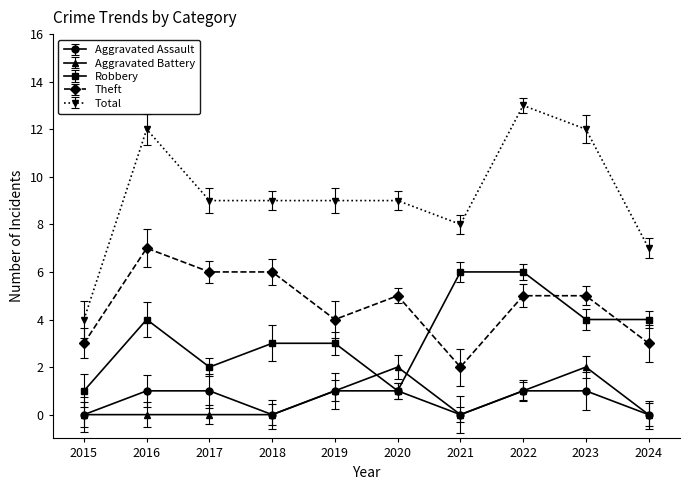

Which series changed the most between 2015 and 2020?

Total